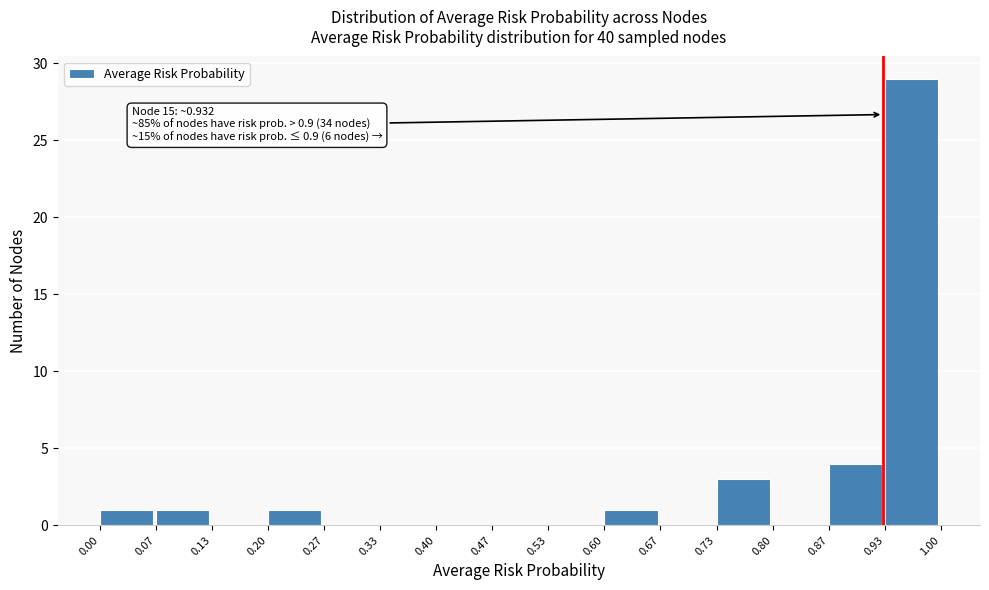

Which range on the x-axis has the tallest bar?

0.93 to 1.00